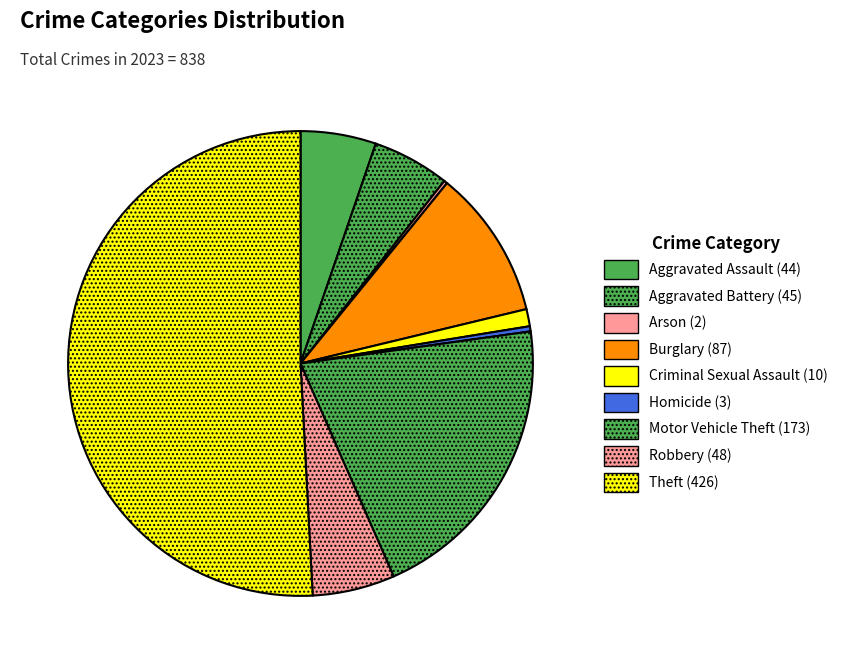

Rank the categories by value from lowest to highest.

Arson, Homicide, Criminal Sexual Assault, Aggravated Assault, Aggravated Battery, Robbery, Burglary, Motor Vehicle Theft, Theft